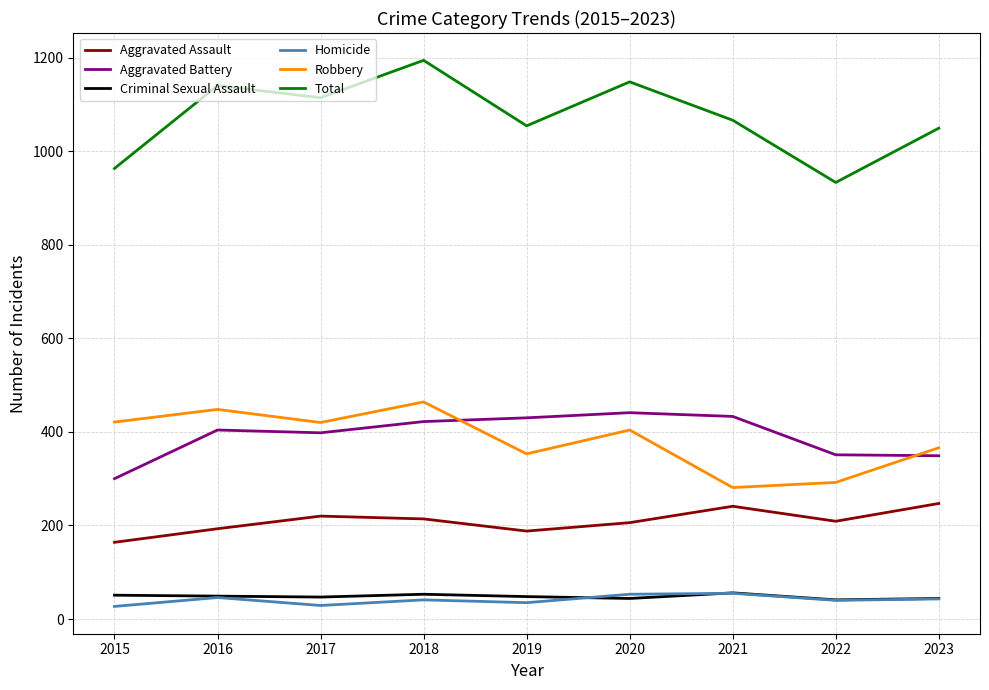

True or false: Total and Criminal Sexual Assault intersect in this chart.

False